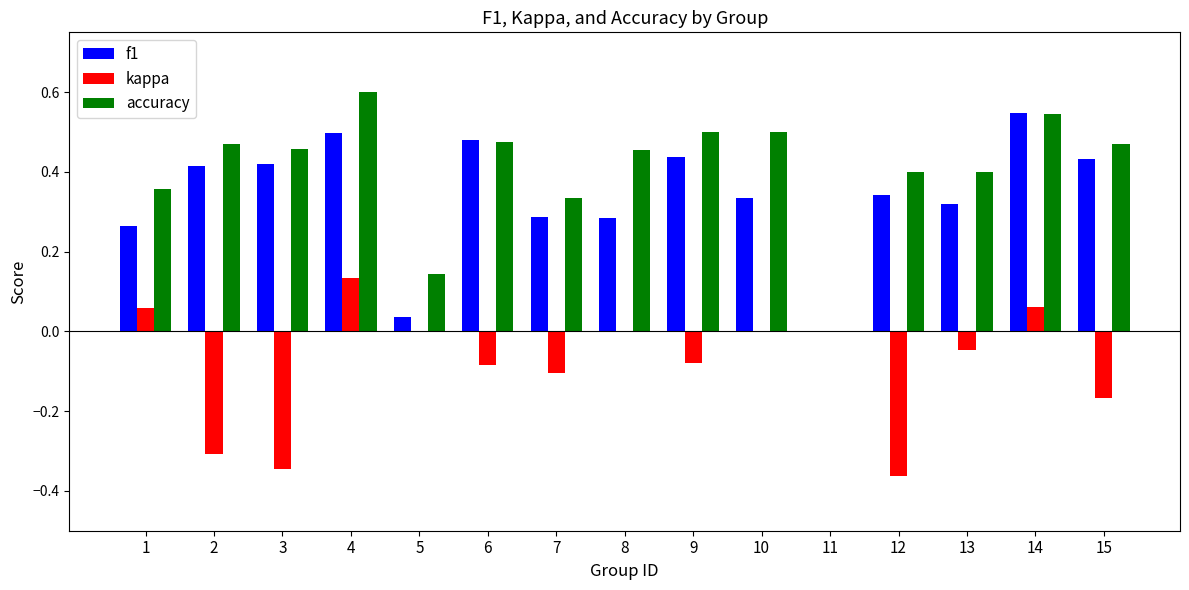

The value of f1 at 6 is 0.3. True or false?

False